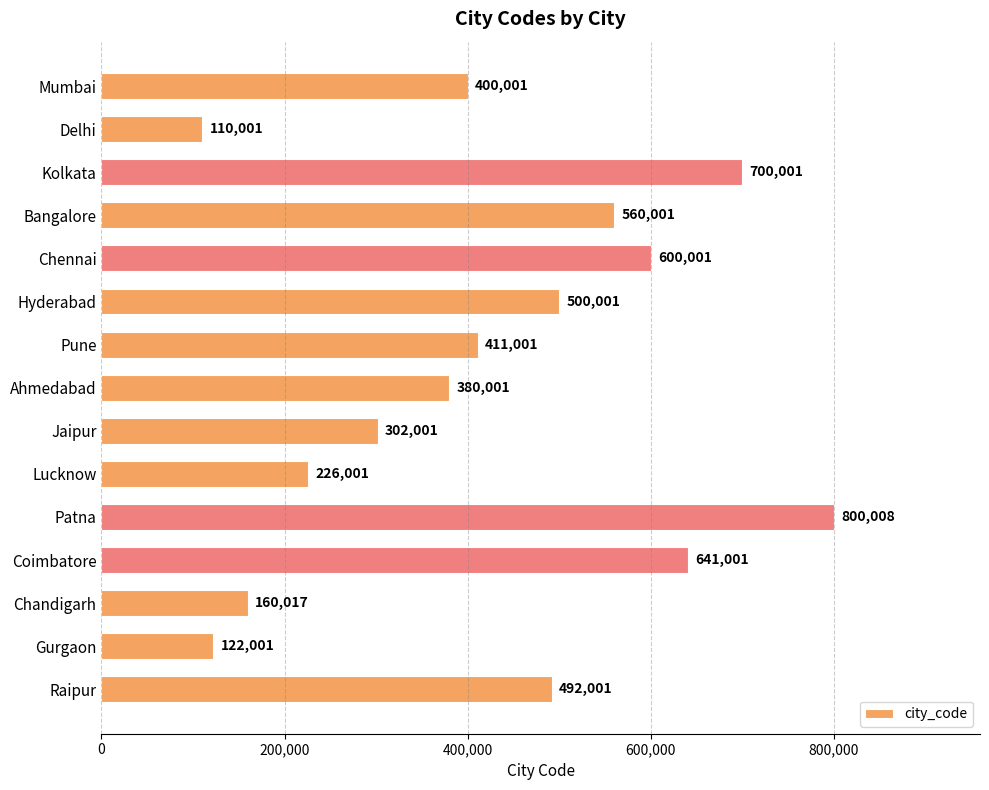

Does the chart contain any negative values?

No